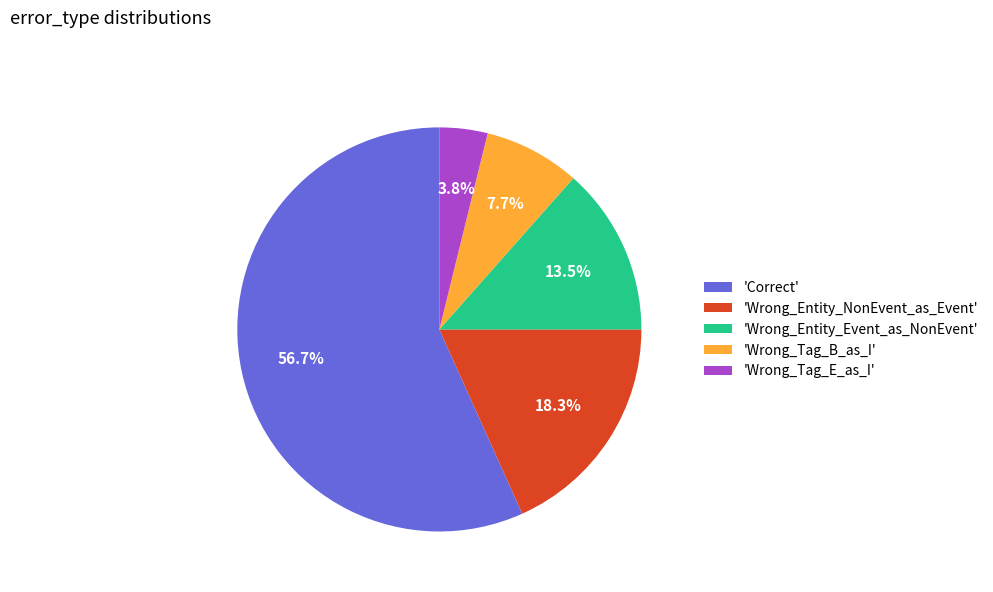

Does any single category account for the majority?

Yes